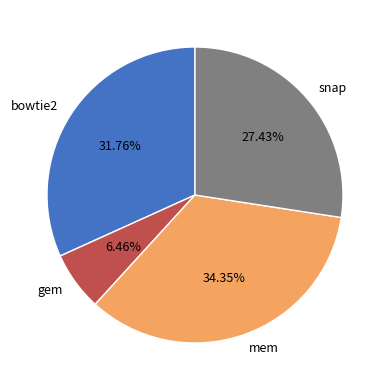

Rank the categories by value from highest to lowest.

mem, bowtie2, snap, gem